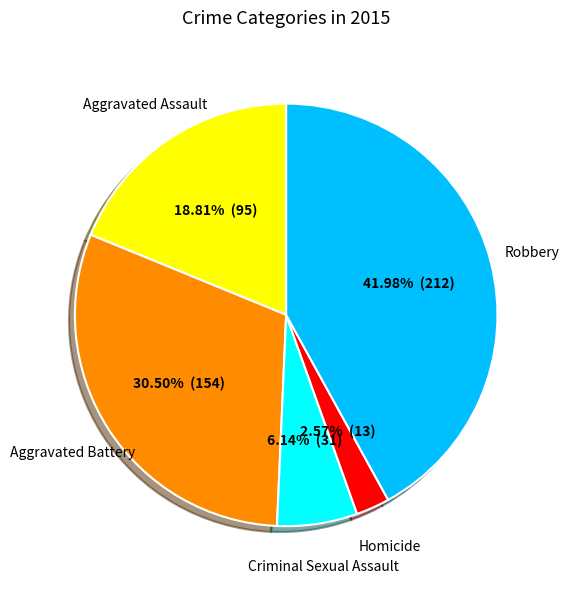

Is there a majority slice in this chart?

No